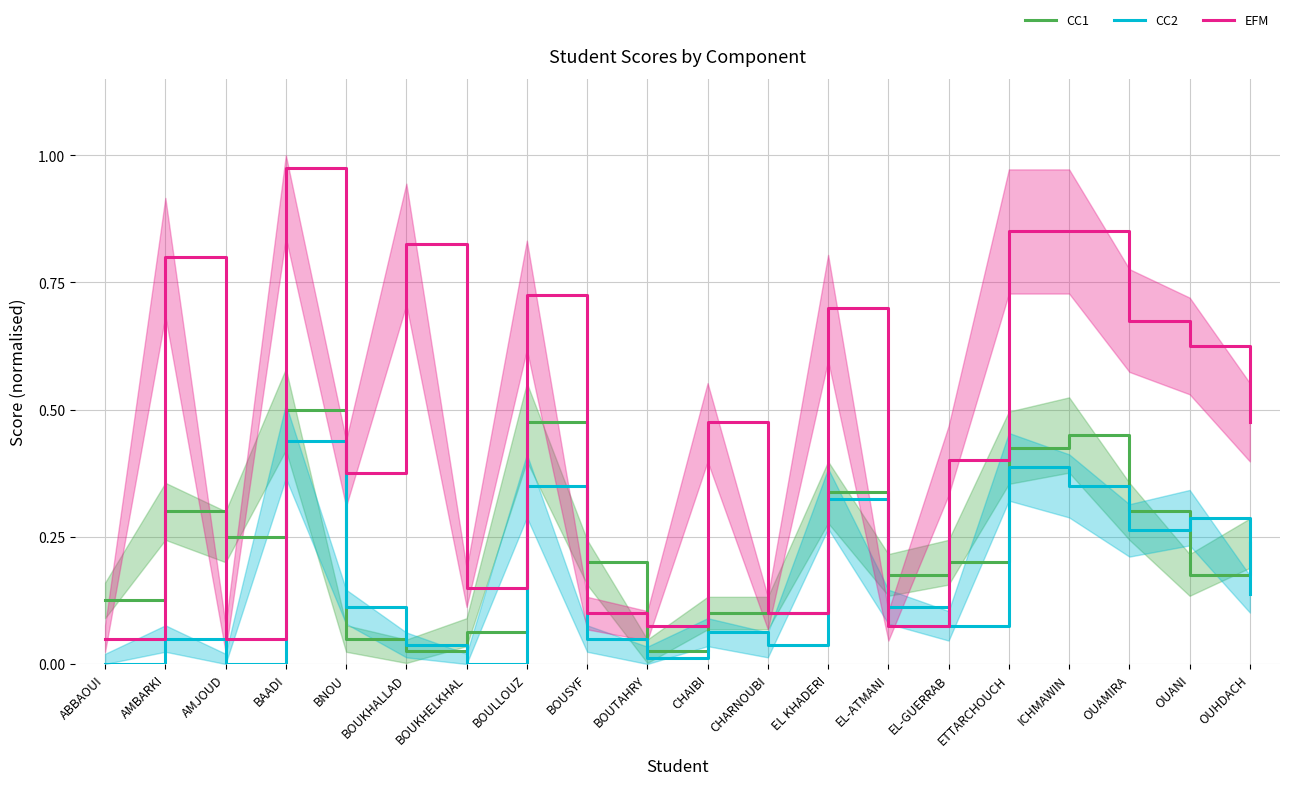

What is the label of the 7th point from the right?

EL-ATMANI